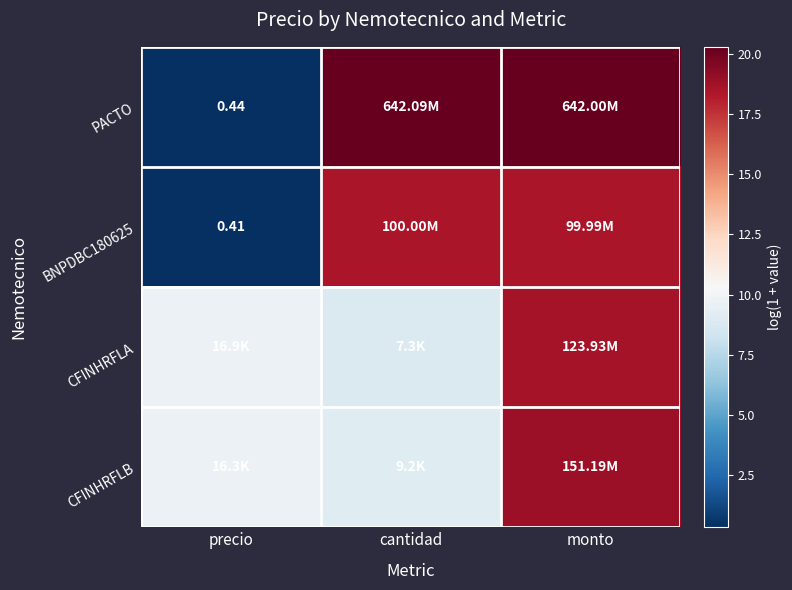

How many values in the CFINHRFLA series are below 9?

1